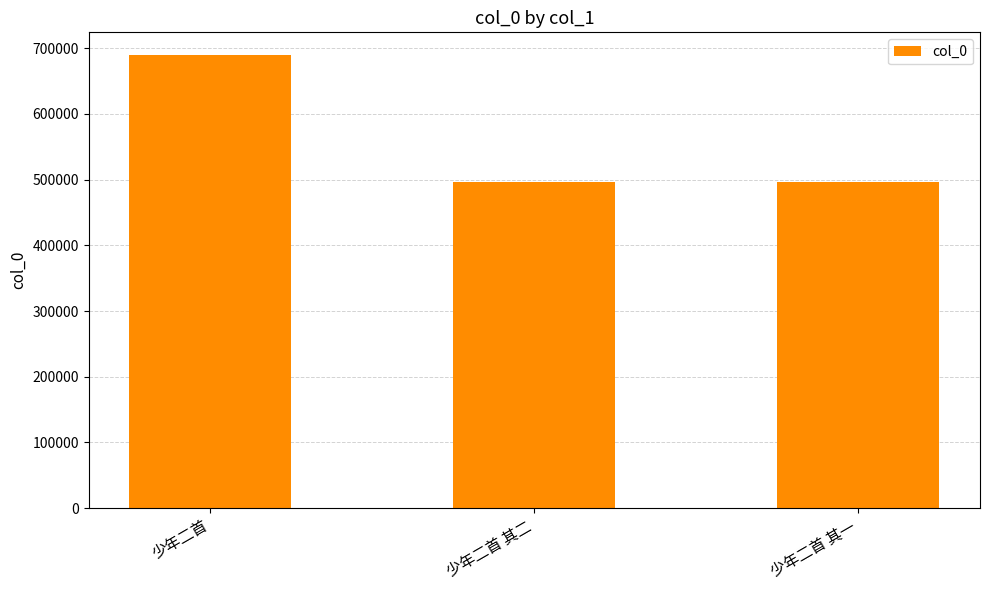

What is the value of the 1st bar from the left?

689791